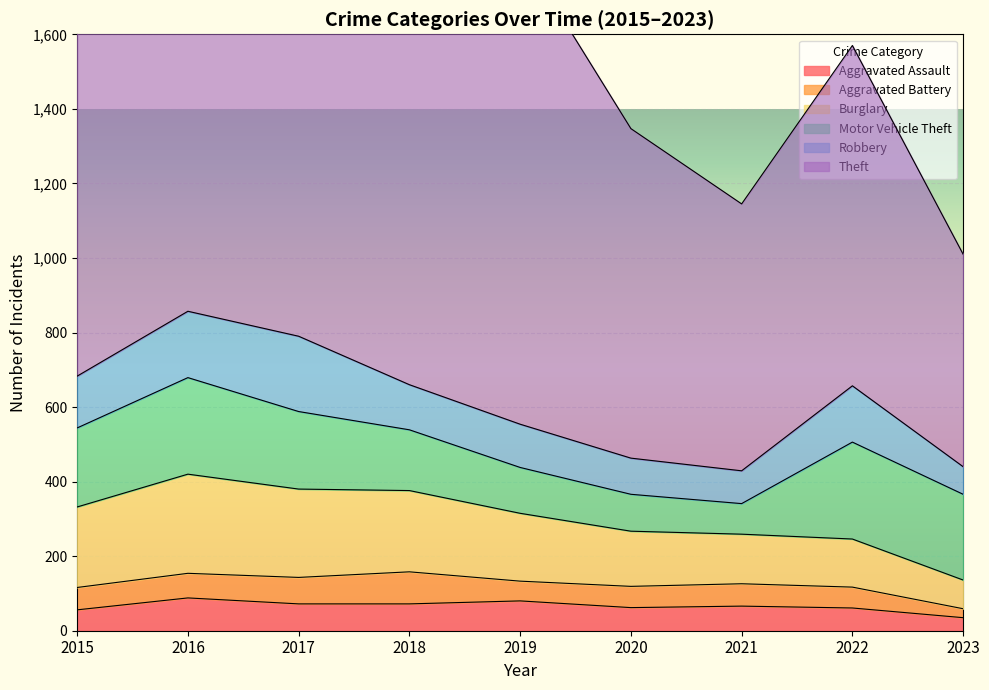

List the series in order of their peak value, highest first.

Theft, Burglary, Motor Vehicle Theft, Robbery, Aggravated Assault, Aggravated Battery